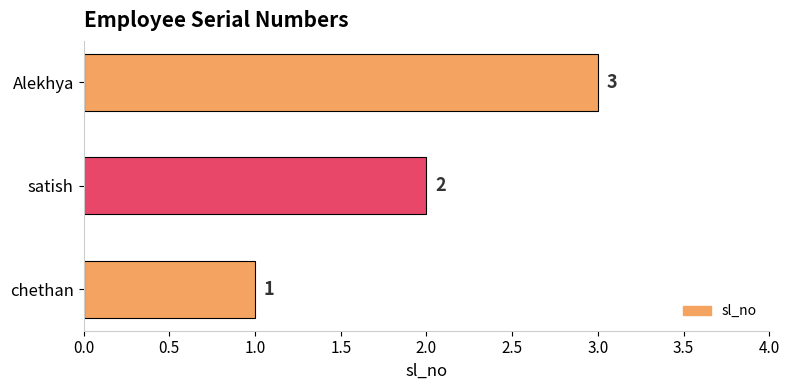

How many values are below 2?

1